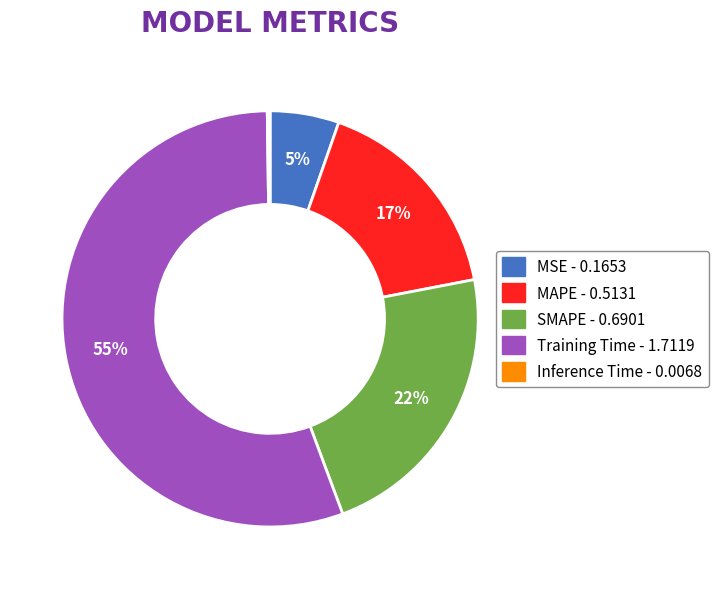

Which slice represents more than half of the pie?

Training Time